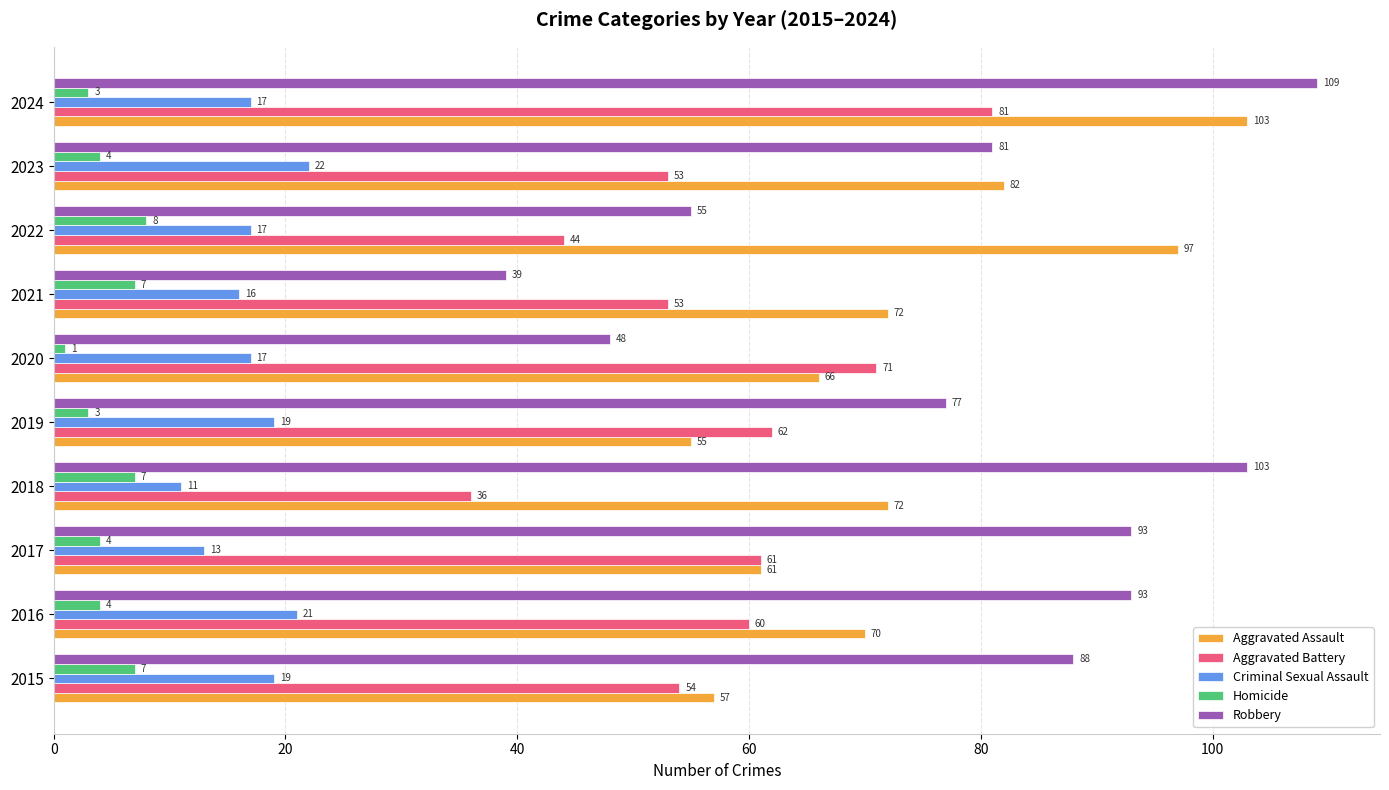

At how many categories does at least one series exceed 91?

5